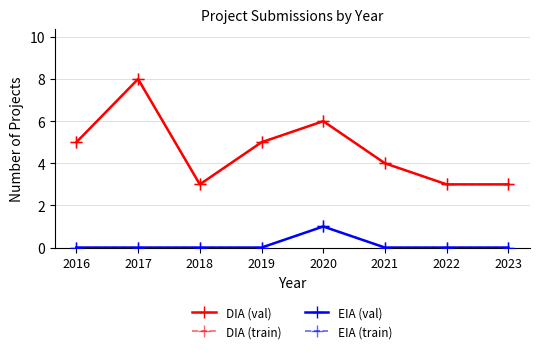

How many DIA (val) values are between 3 and 6?

7